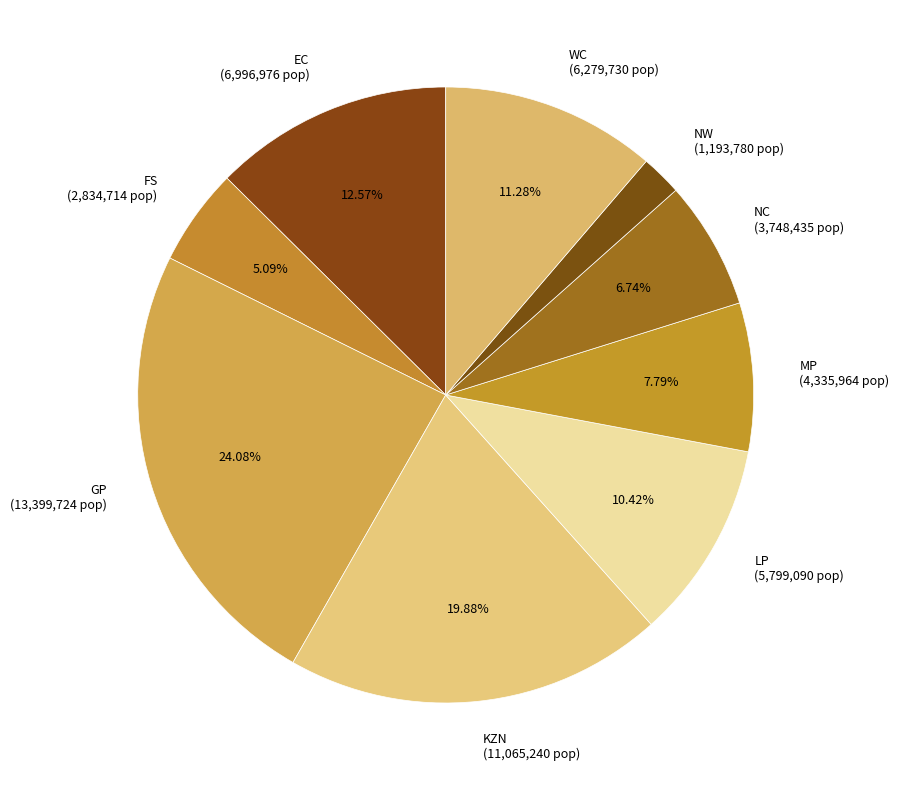

How many segments does this pie chart have?

9